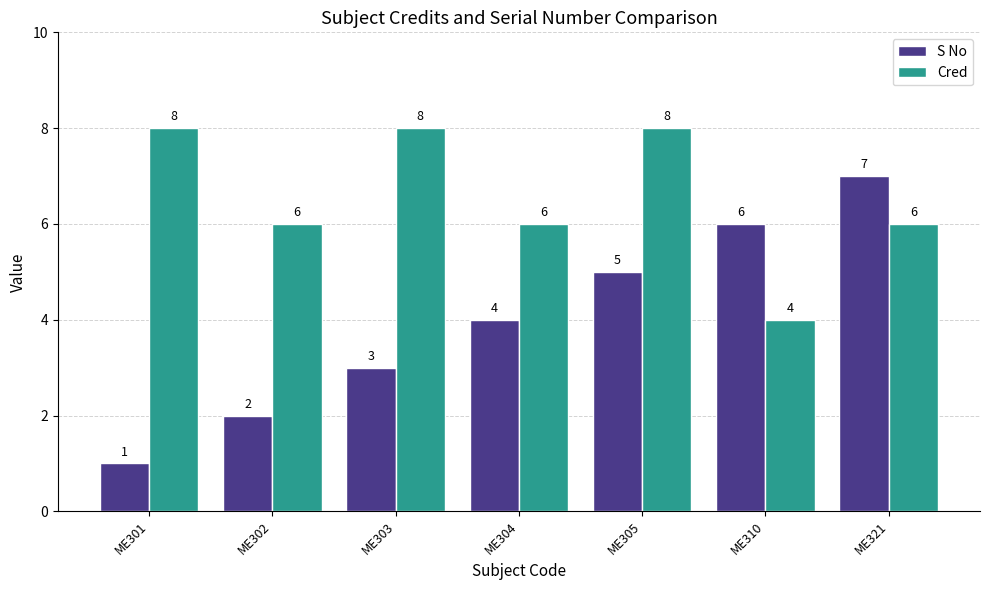

Reading left to right, what are all the values shown in this chart?

S No: ME301=1	ME302=2	ME303=3	ME304=4	ME305=5	ME310=6	ME321=7
Cred: ME301=8	ME302=6	ME303=8	ME304=6	ME305=8	ME310=4	ME321=6